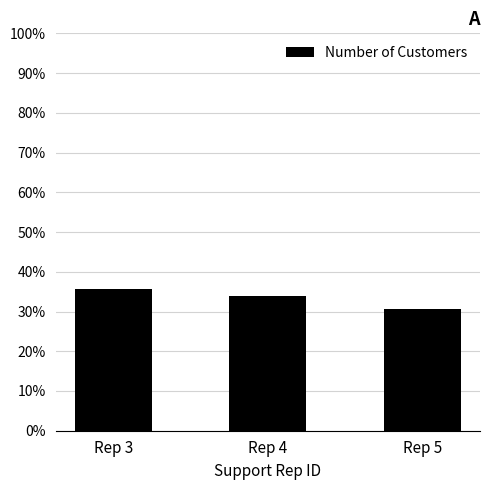

How many data points are less than 33?

1